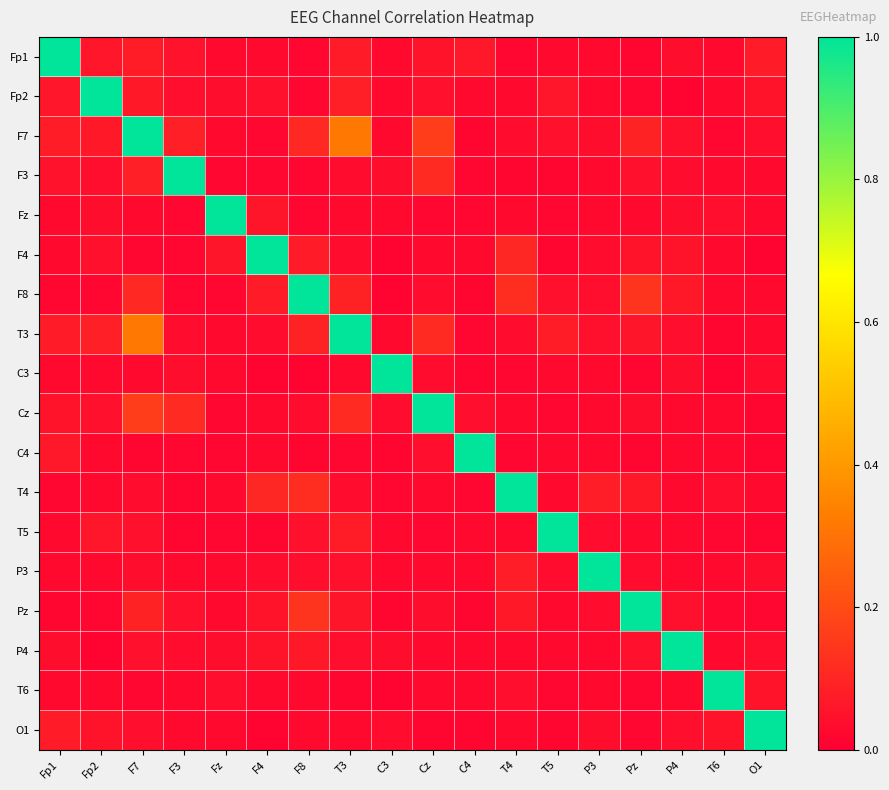

At how many categories does at least one series exceed 0?

18